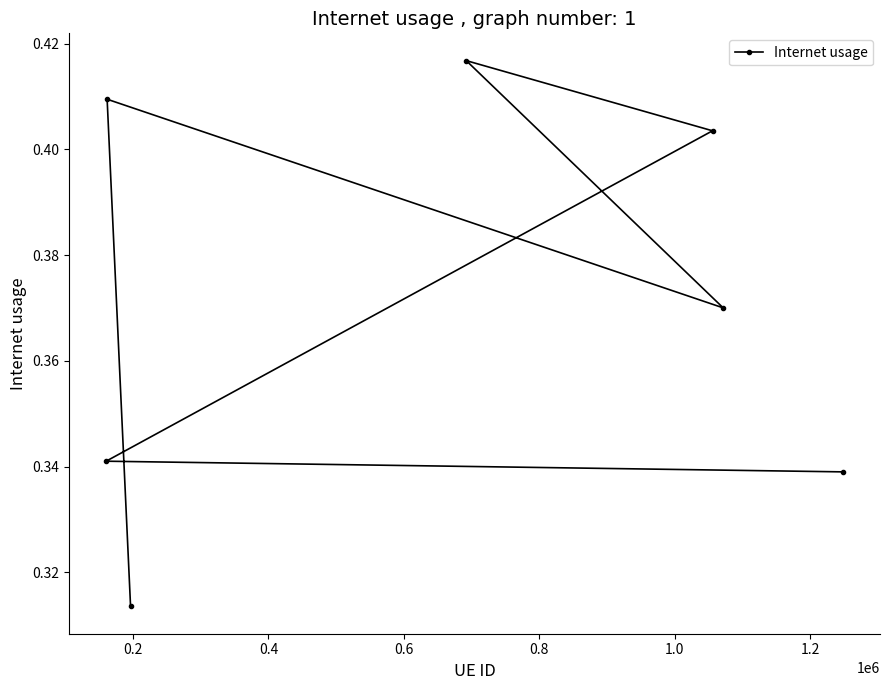

Count the values in the range 0 to 1.

7